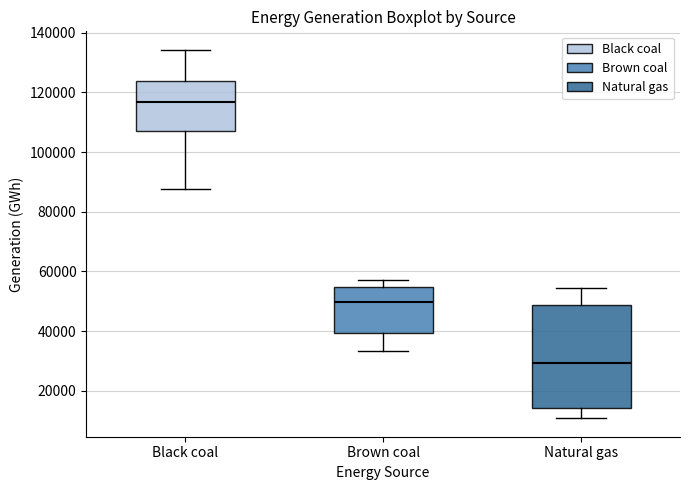

Reading left to right, transcribe this box plot: for each box, give where its median line is, the range the box spans, and where its two whiskers end, as read against the y-axis. The values are not printed on the chart, so give them approximately, as read against the axis.

Black coal: median 116000, box 106000 to 124000, whiskers 88000 to 134000
Brown coal: median 50000, box 40000 to 54000, whiskers 34000 to 56000
Natural gas: median 30000, box 14000 to 48000, whiskers 10000 to 54000